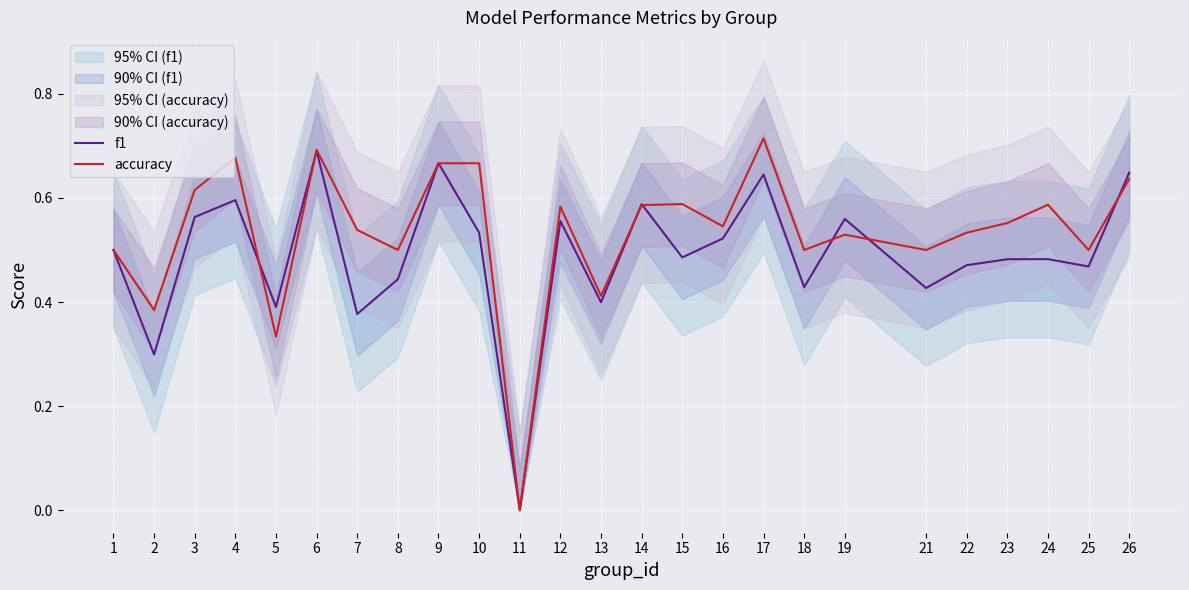

Which category has the highest value across all series?

17